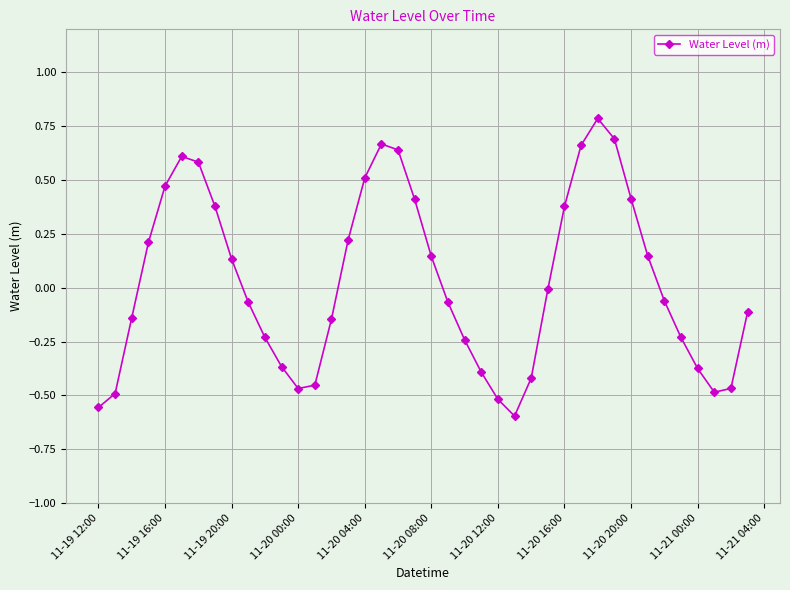

What is the value of the 31st point from the left?

0.8